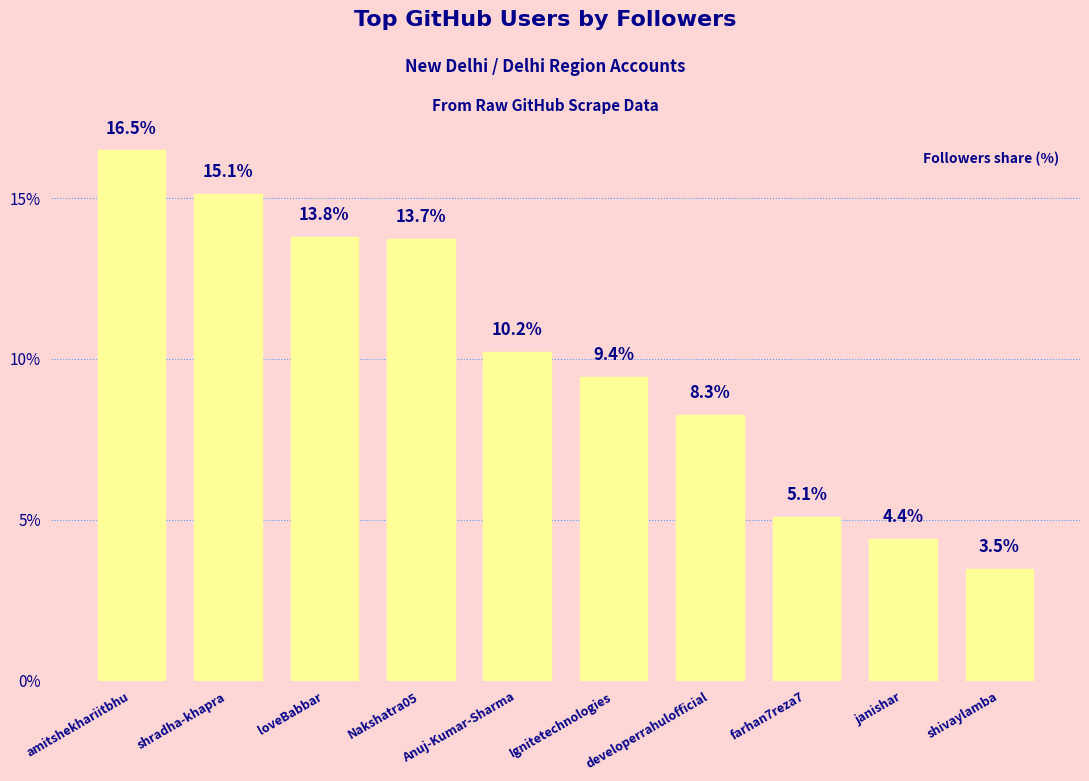

What value does the data have at Ignitetechnologies?

9.4